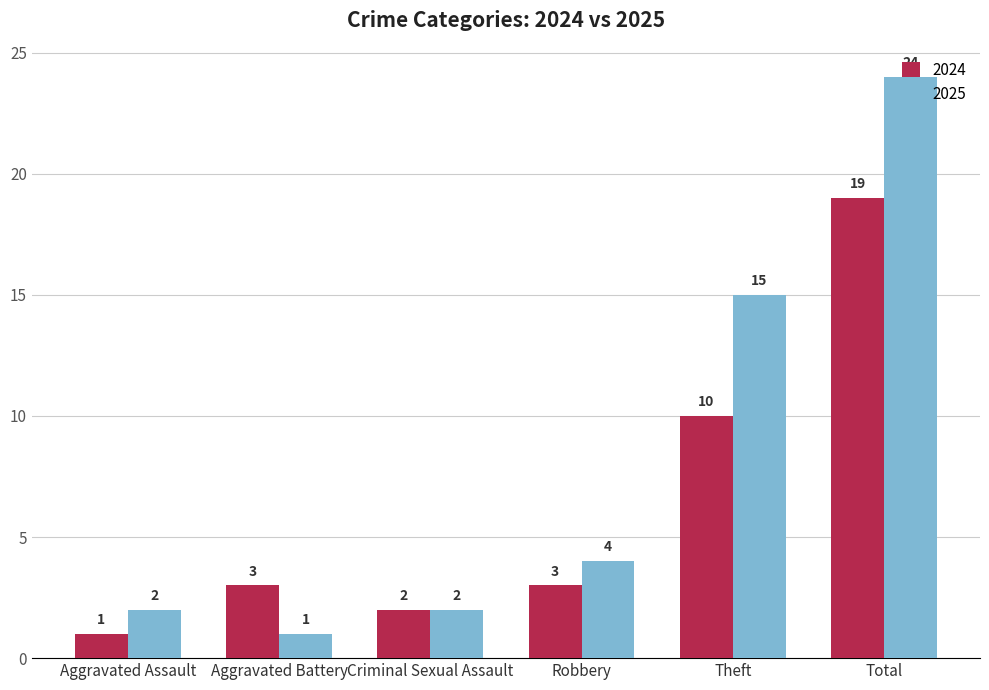

Which series changed the most between Aggravated Assault and Total?

2025